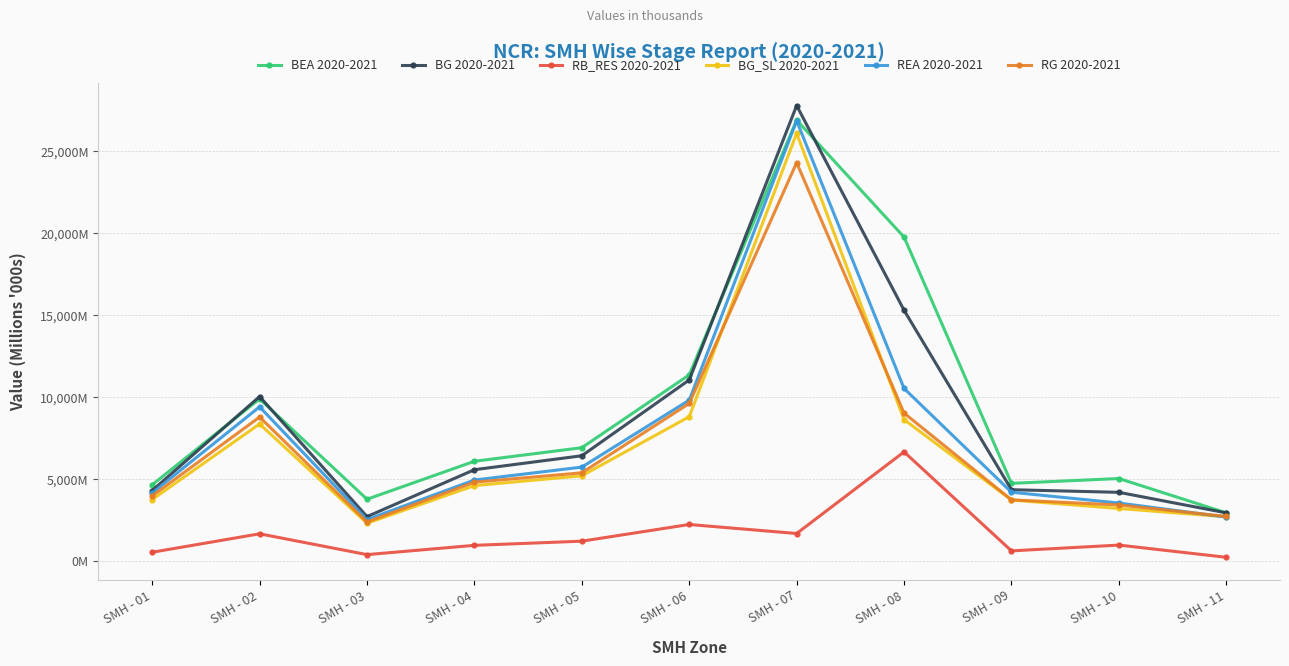

Which series changed the most between SMH - 02 and SMH - 03?

BG 2020-2021